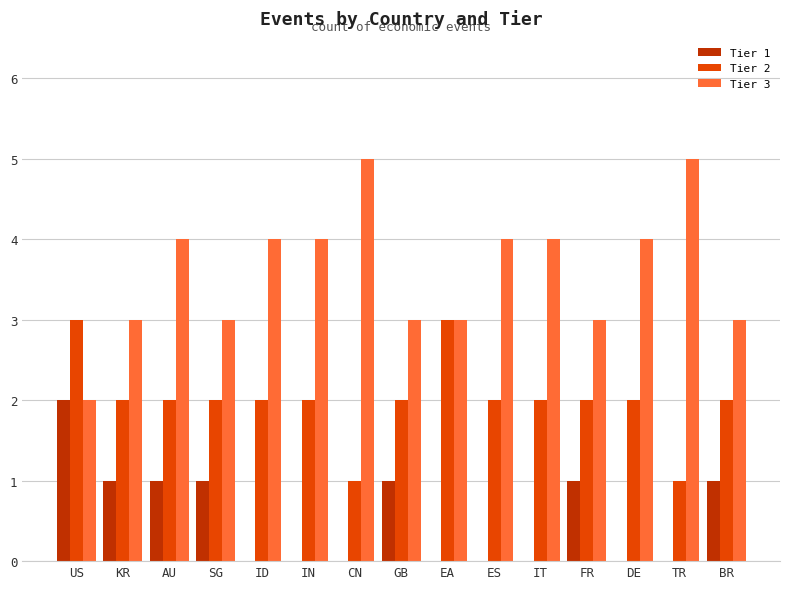

What is the greatest value displayed?

5